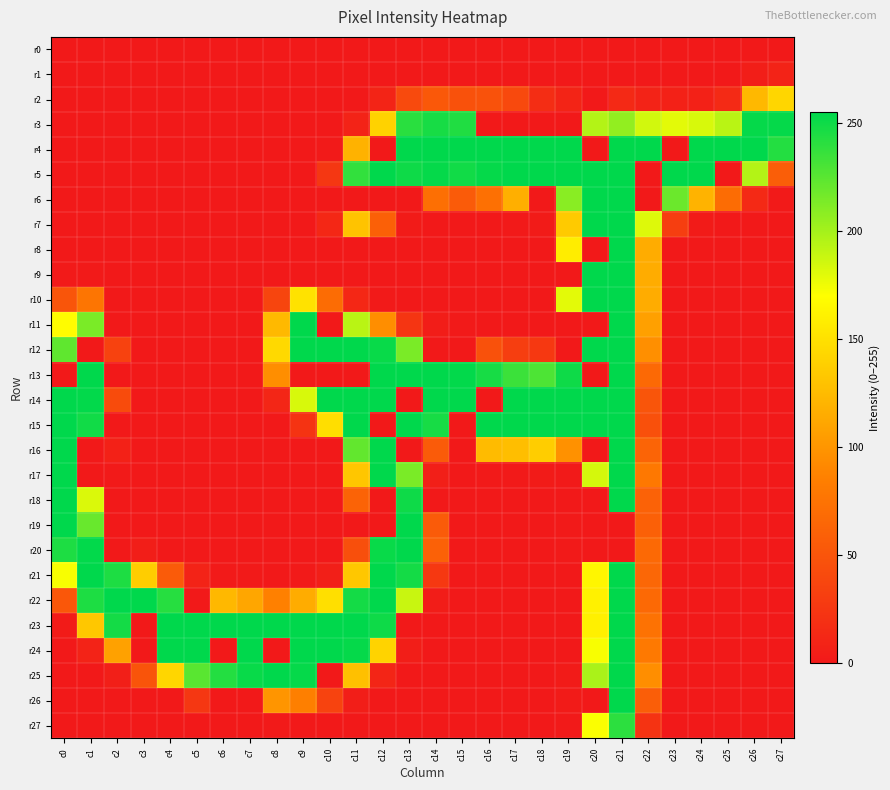

Between c1 and c7, which series saw the biggest shift?

r13